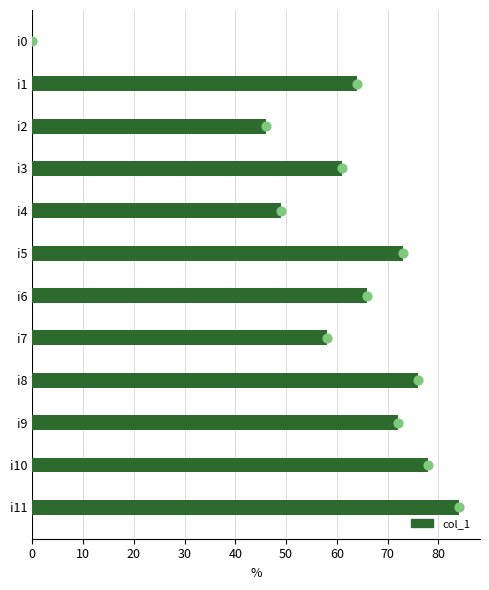

Between i9 and i10, which is larger?

i10